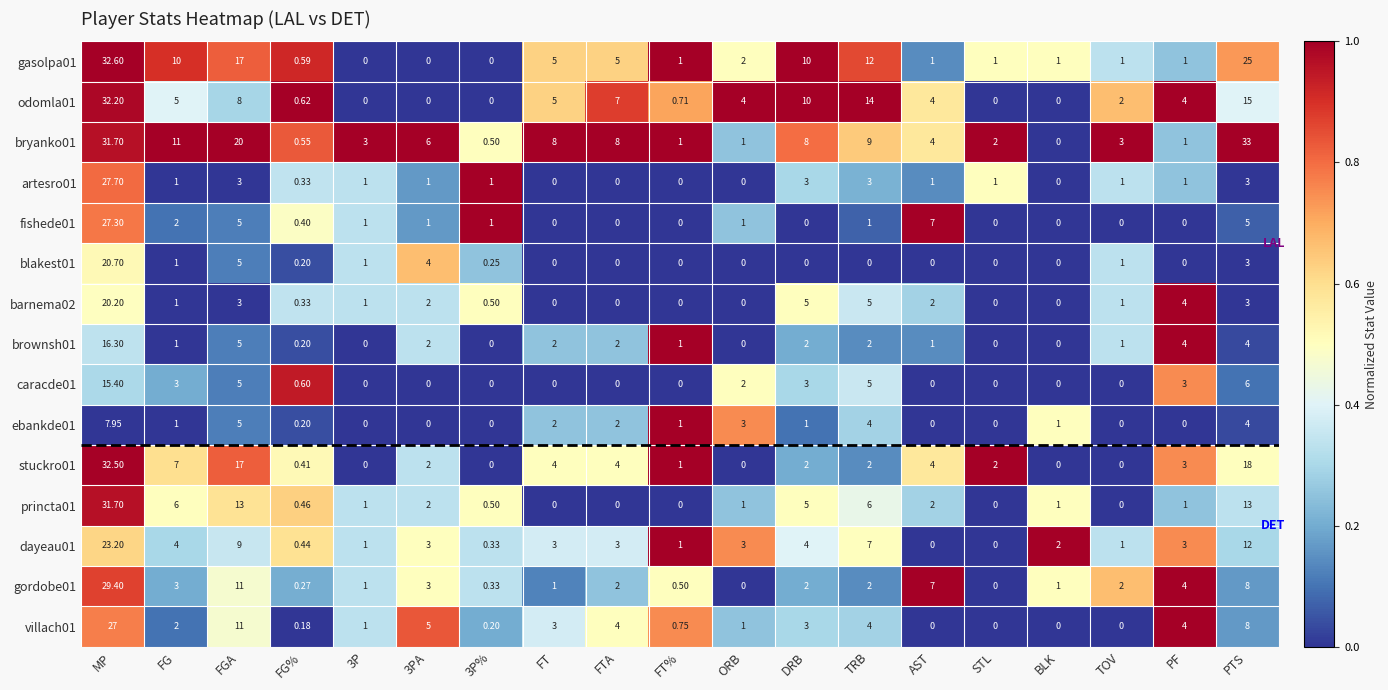

At which label does ebankde01 reach its peak?

MP